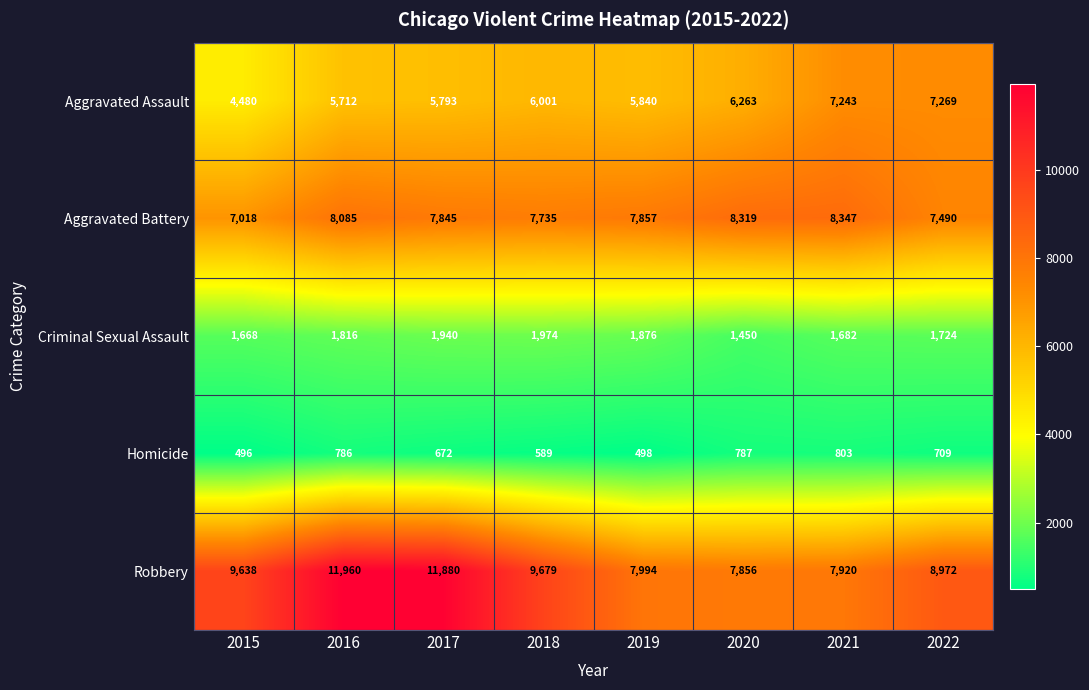

The Homicide series shows 589 at 2018. True or false?

True